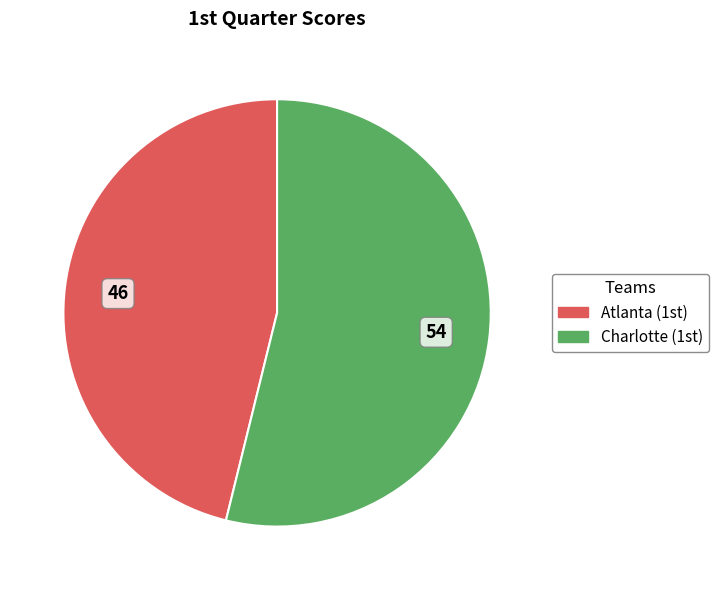

Which slice represents more than half of the pie?

Charlotte (1st)